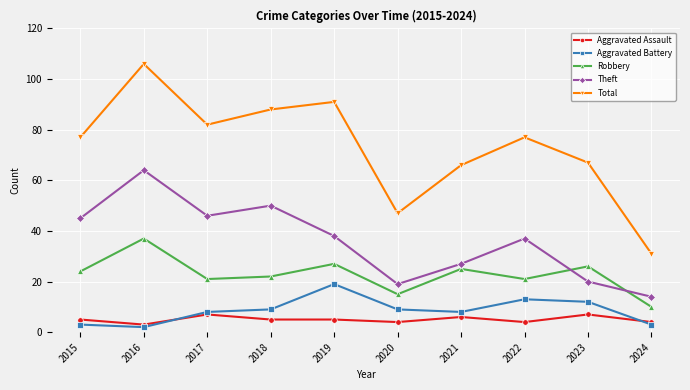

At which label does Total reach its minimum?

2024